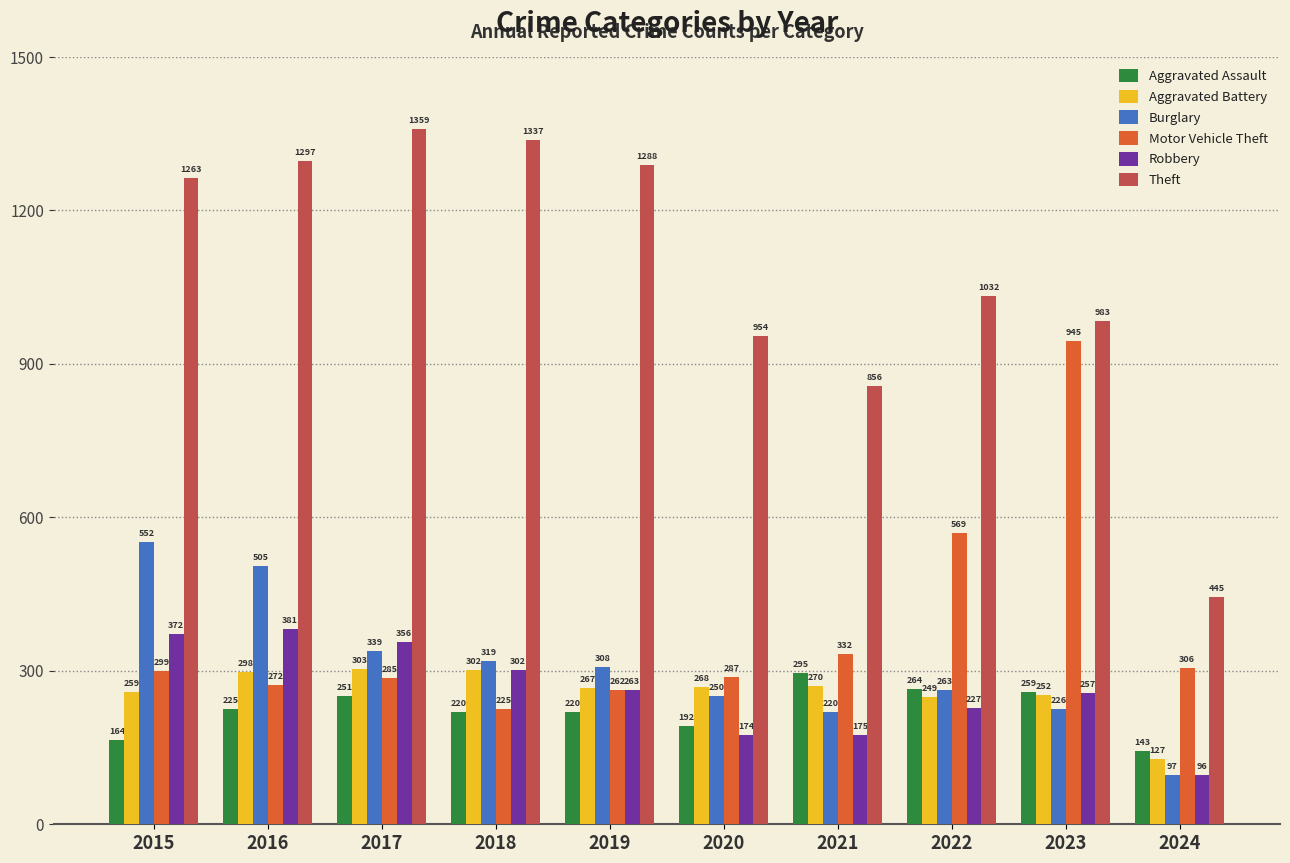

Reading left to right, transcribe all the data shown in this chart.

Aggravated Assault: 164	225	251	220	220	192	295	264	259	143
Aggravated Battery: 259	298	303	302	267	268	270	249	252	127
Burglary: 552	505	339	319	308	250	220	263	226	97
Motor Vehicle Theft: 299	272	285	225	262	287	332	569	945	306
Robbery: 372	381	356	302	263	174	175	227	257	96
Theft: 1263	1297	1359	1337	1288	954	856	1032	983	445